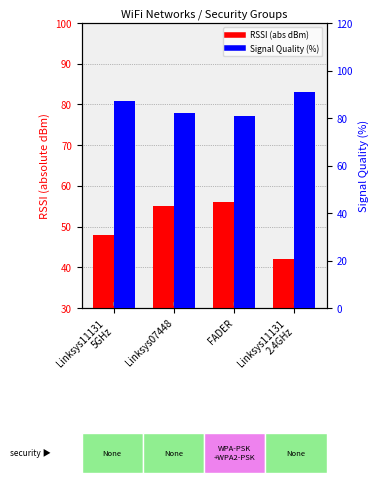

What is the difference between the maximum and minimum values in the Signal Quality series?

10